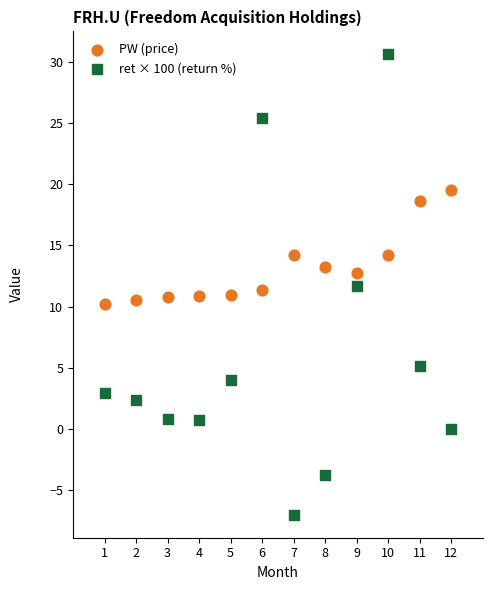

Which series has the widest spread of Y values?

ret × 100 (return %)